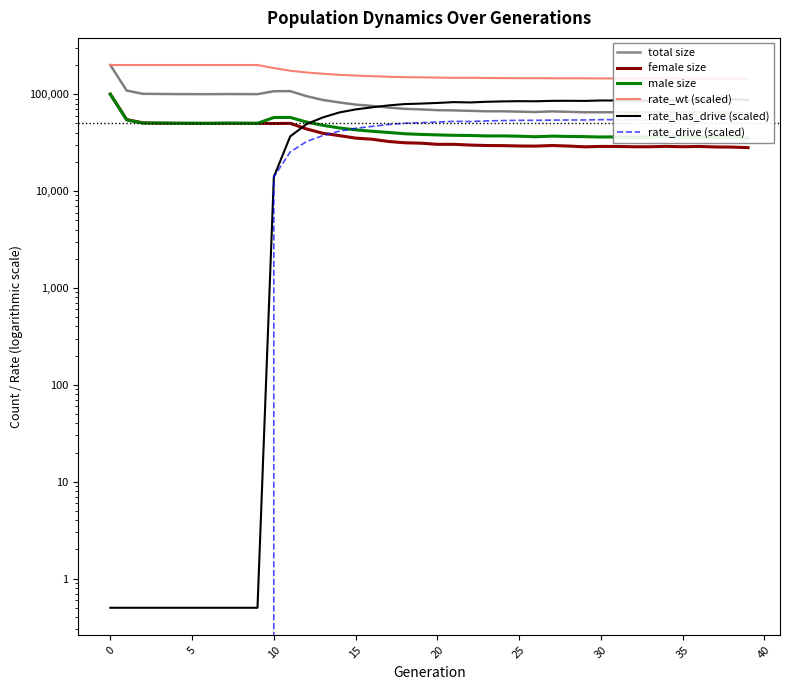

At which label does rate_has_drive (scaled) first exceed 81053?

20